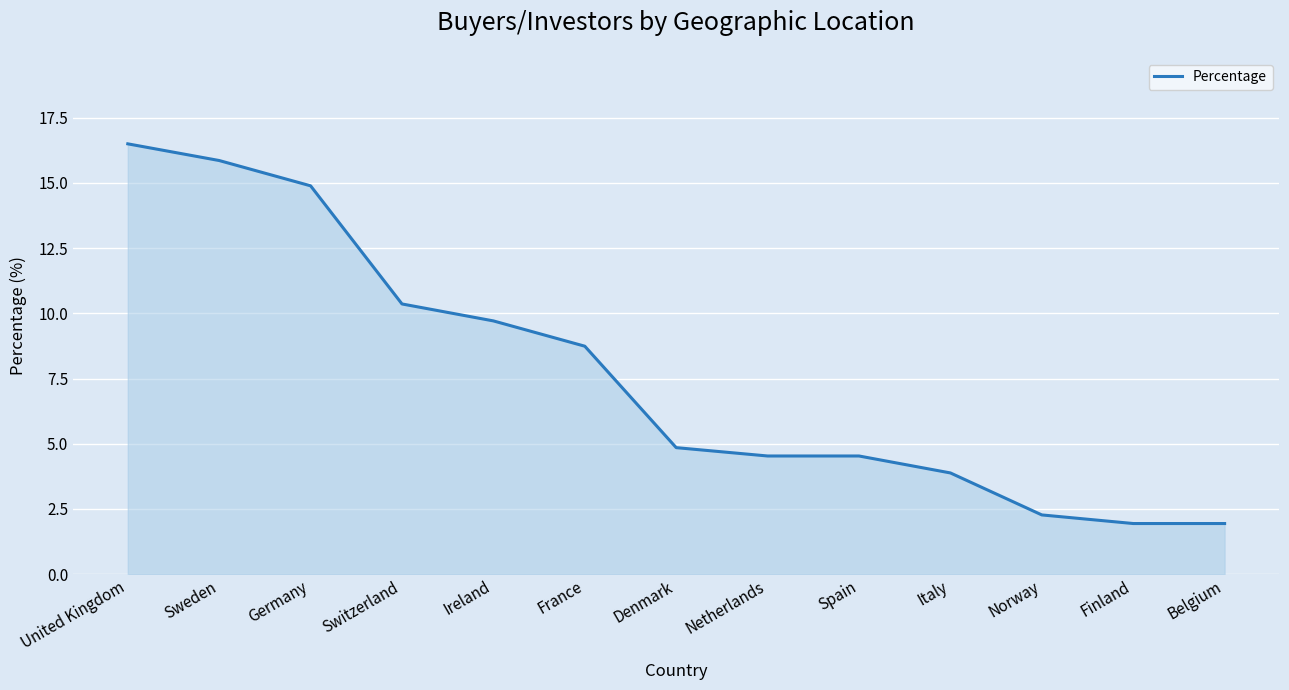

At which category does the chart reach its peak across all series?

United Kingdom